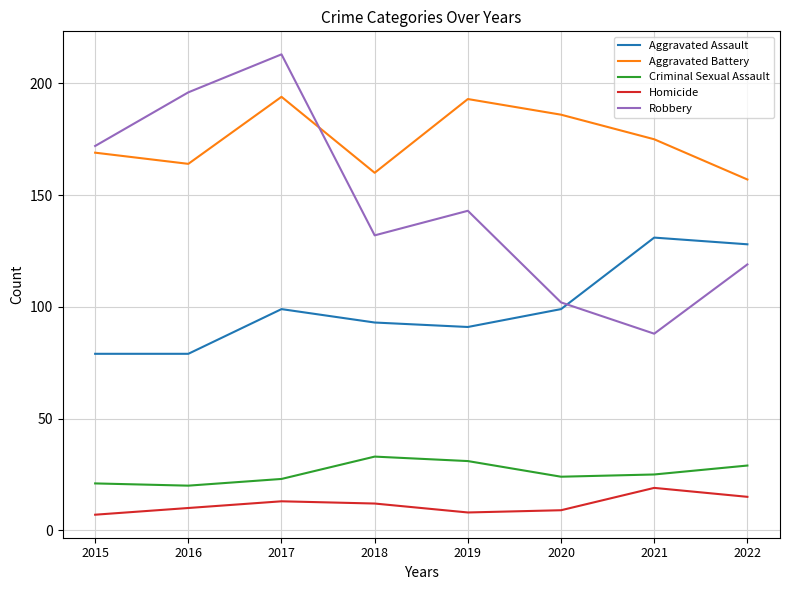

Read the Aggravated Assault value at 2018.

93